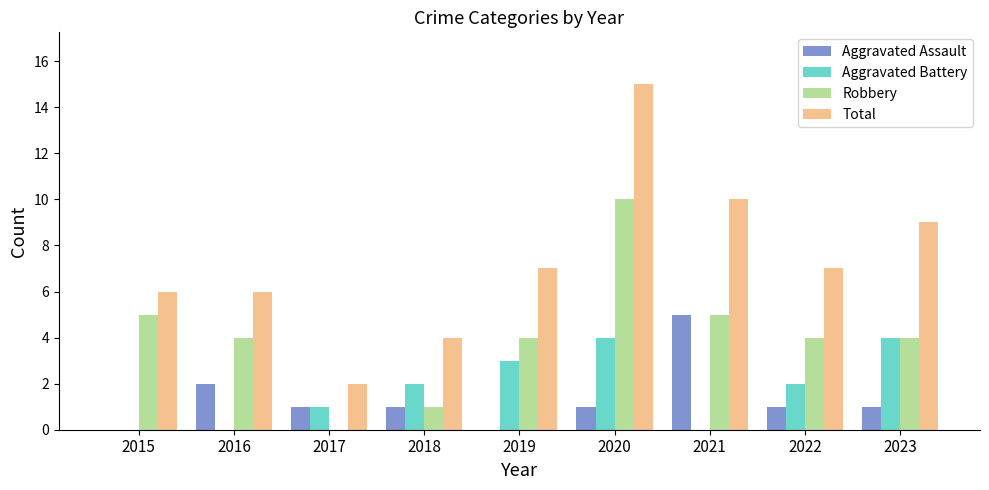

Reading right to left, extract all data points from this chart.

Aggravated Assault: 2023=1	2022=1	2021=5	2020=1	2019=0	2018=1	2017=1	2016=2	2015=0
Aggravated Battery: 2023=4	2022=2	2021=0	2020=4	2019=3	2018=2	2017=1	2016=0	2015=0
Robbery: 2023=4	2022=4	2021=5	2020=10	2019=4	2018=1	2017=0	2016=4	2015=5
Total: 2023=9	2022=7	2021=10	2020=15	2019=7	2018=4	2017=2	2016=6	2015=6